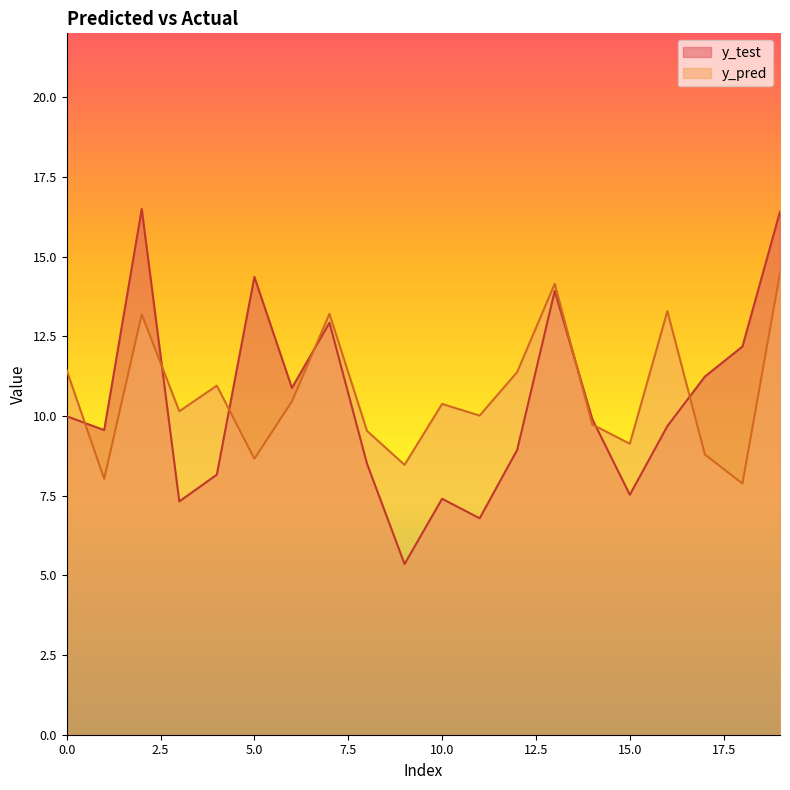

Which category has the lowest value in the y_test series?

9